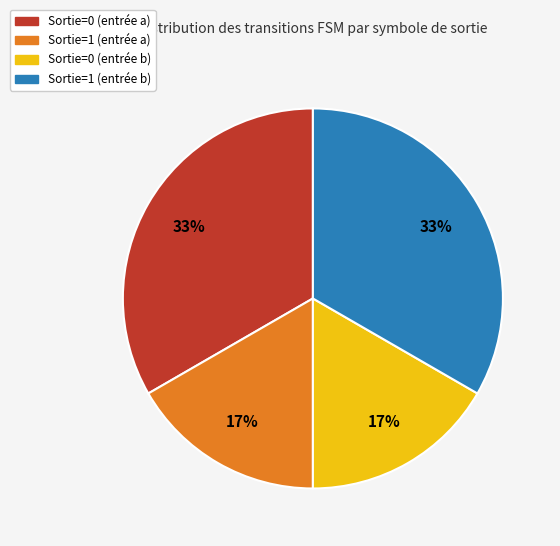

True or false: Sortie=1 (entrée b) accounts for 28% of the total.

False